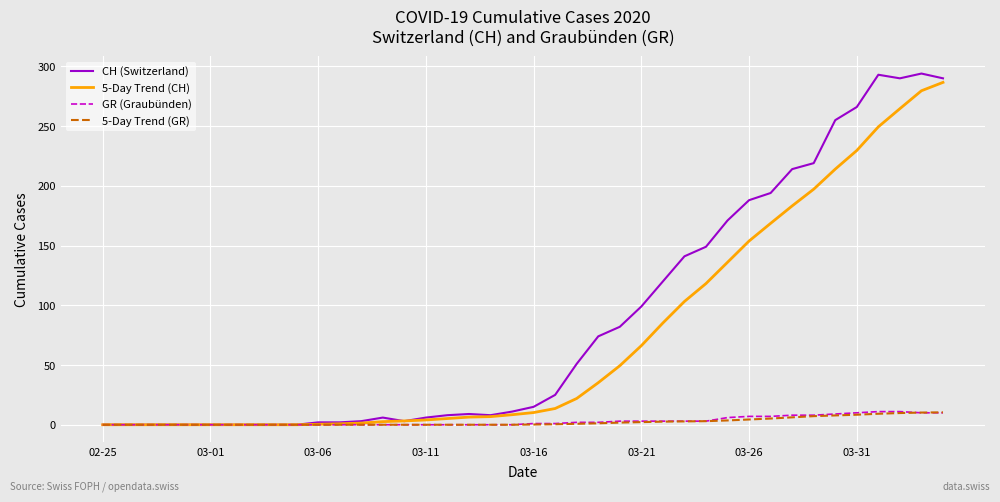

What is the difference between the maximum and minimum values in the GR (Graubünden) series?

11.0